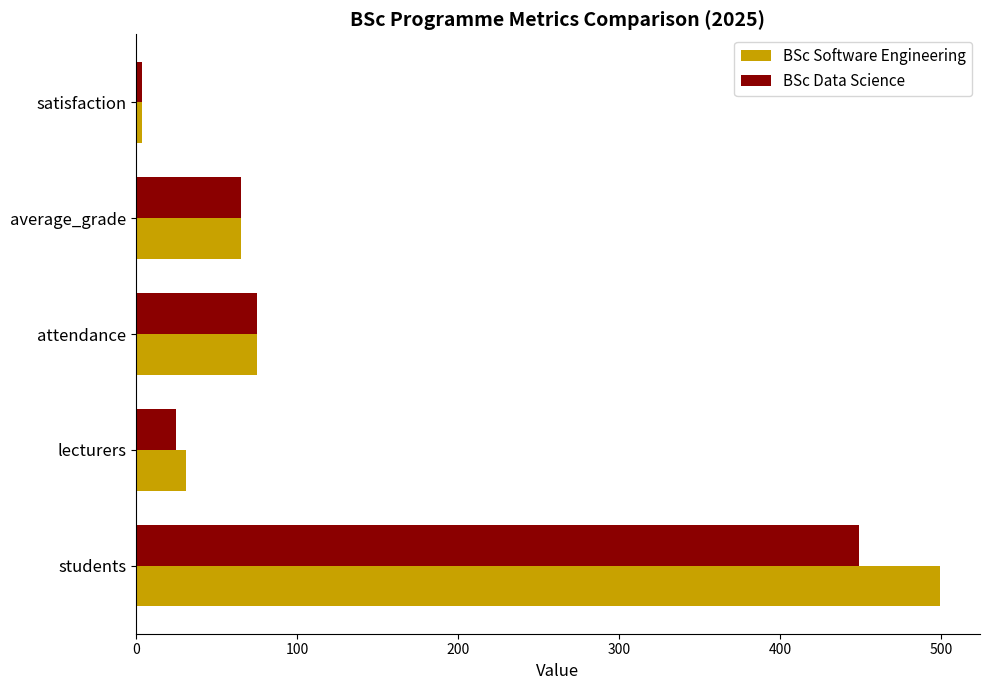

Which series has the widest spread of values?

BSc Software Engineering